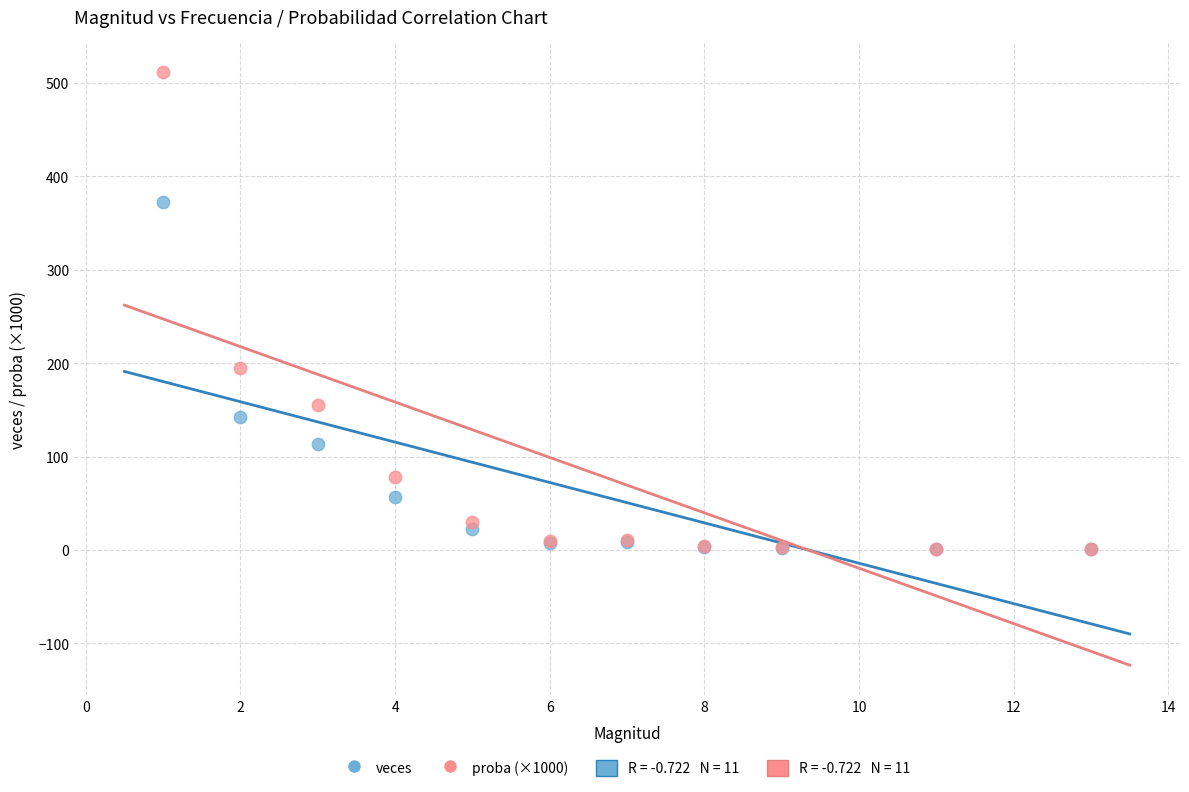

Across all series, what Y value is closest to 256?

194.8